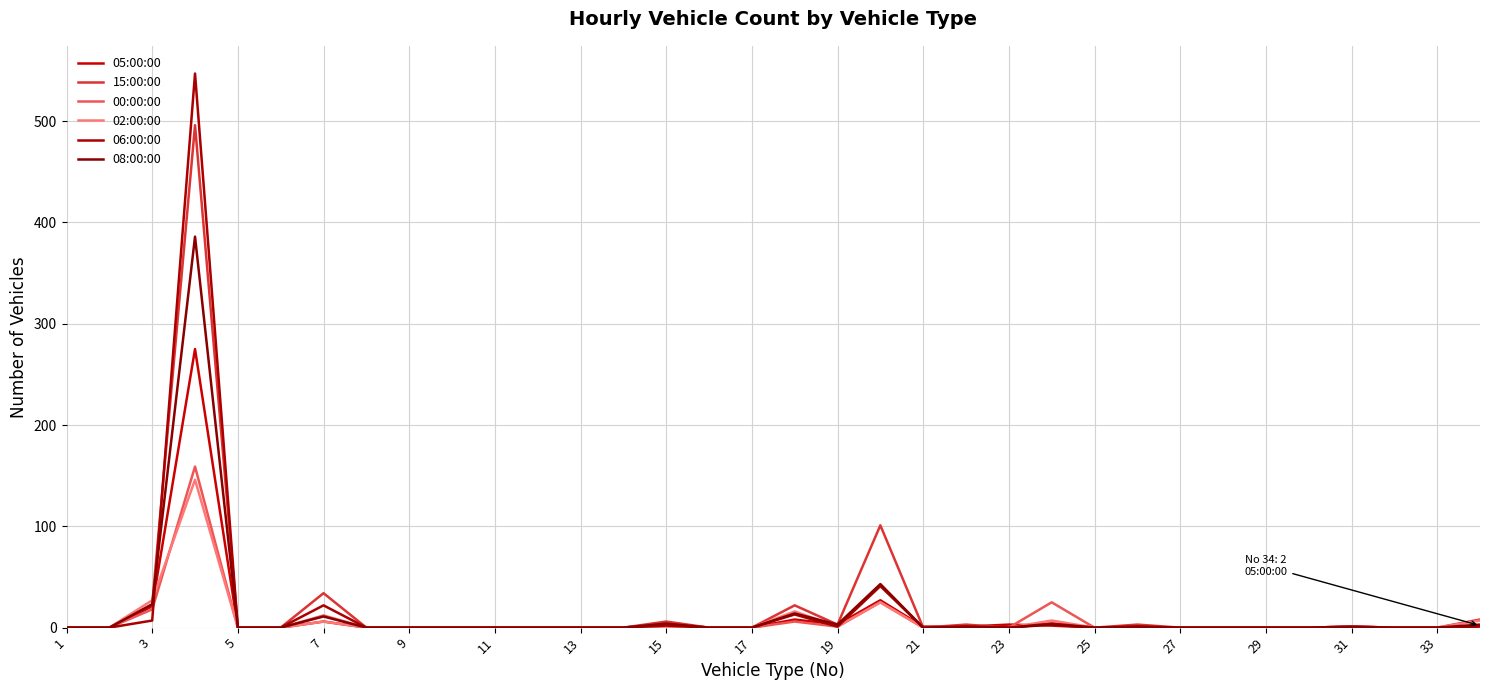

Does the chart display data point markers on the line(s)?

No